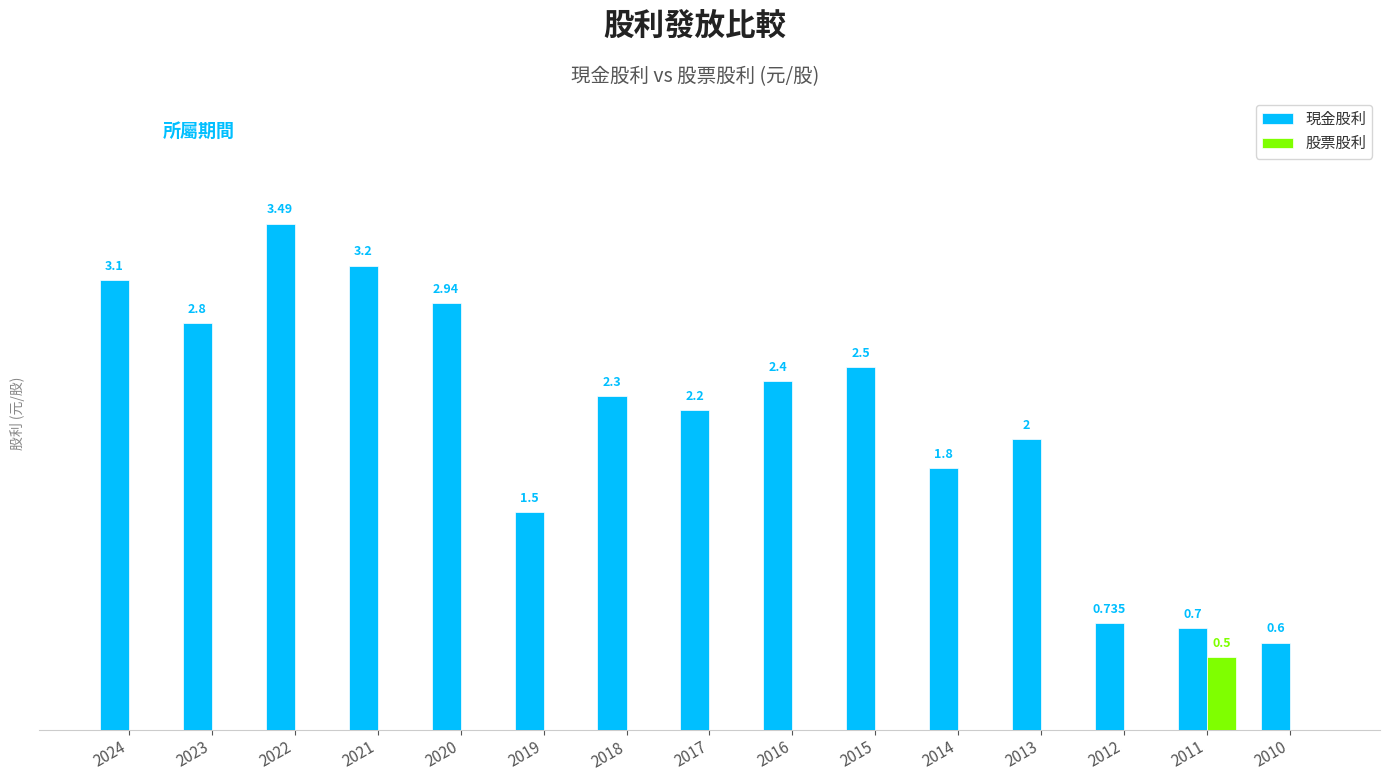

Which series has the largest total across all categories?

現金股利